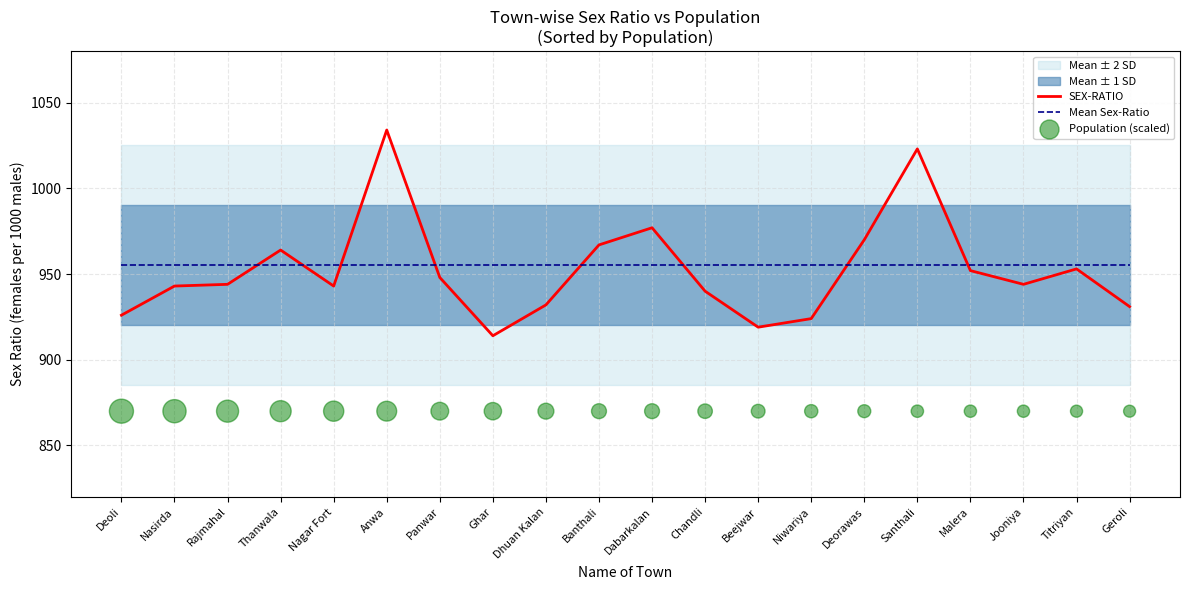

What is the minimum value for Mean Sex-Ratio?

955